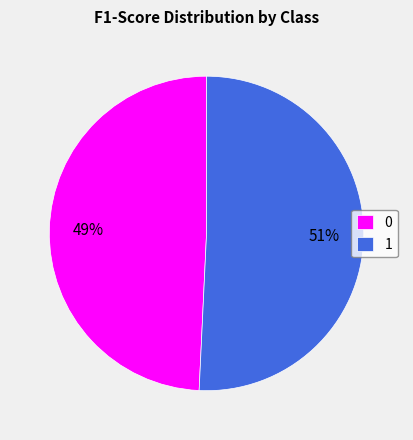

Does 0 account for over 50% of the chart?

No